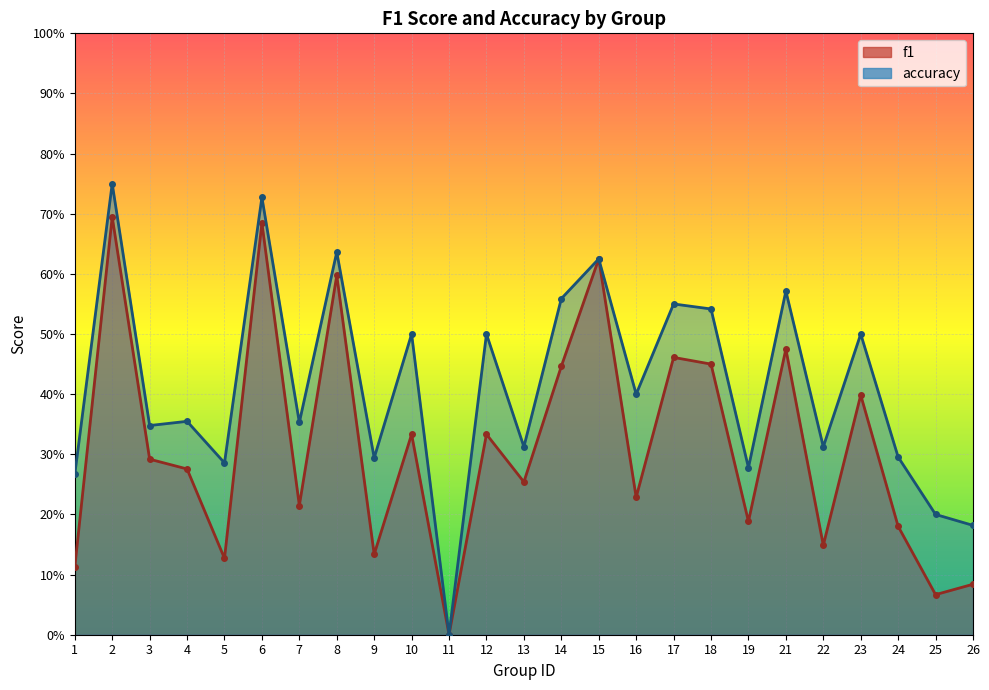

List the labels in order of accuracy value, smallest first.

11, 26, 25, 1, 19, 5, 9, 24, 13, 22, 3, 7, 4, 16, 10, 12, 23, 18, 17, 14, 21, 15, 8, 6, 2